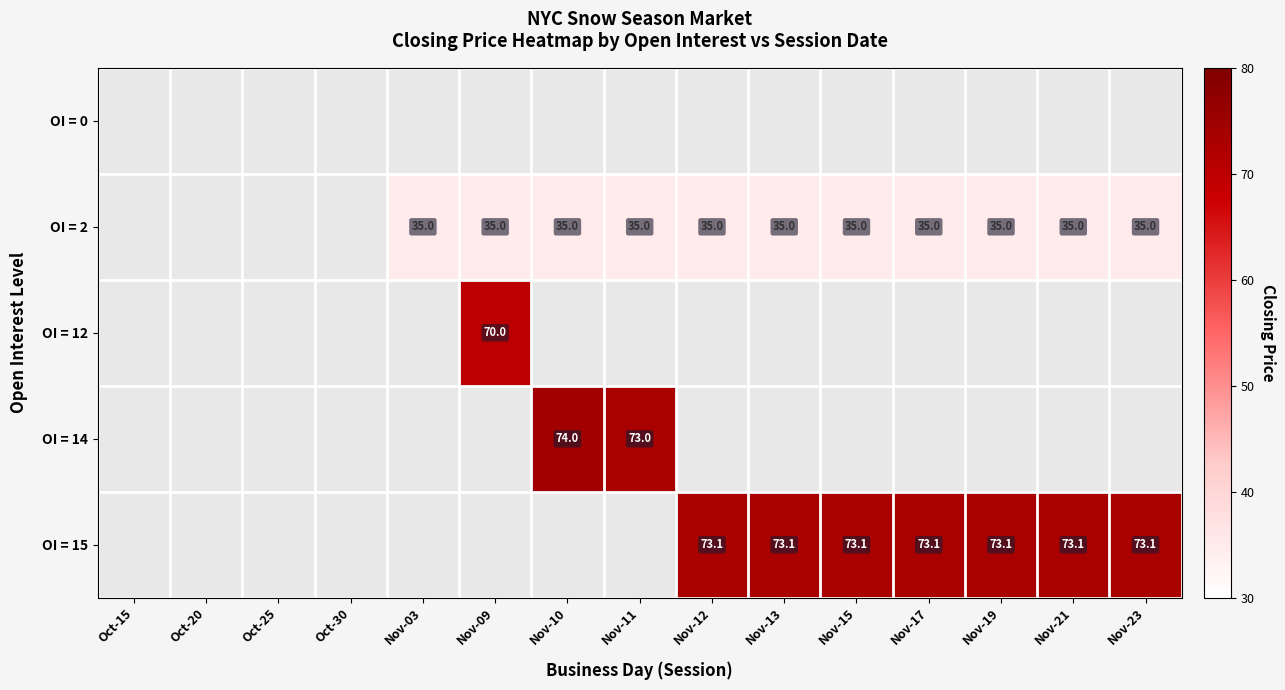

The OI = 15 series shows 73.1 at Nov-17. True or false?

True